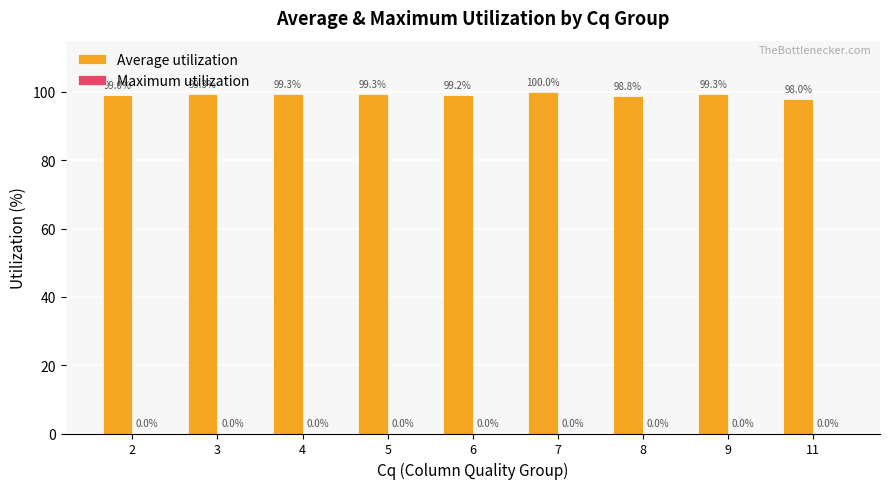

What is the average value?

99.1